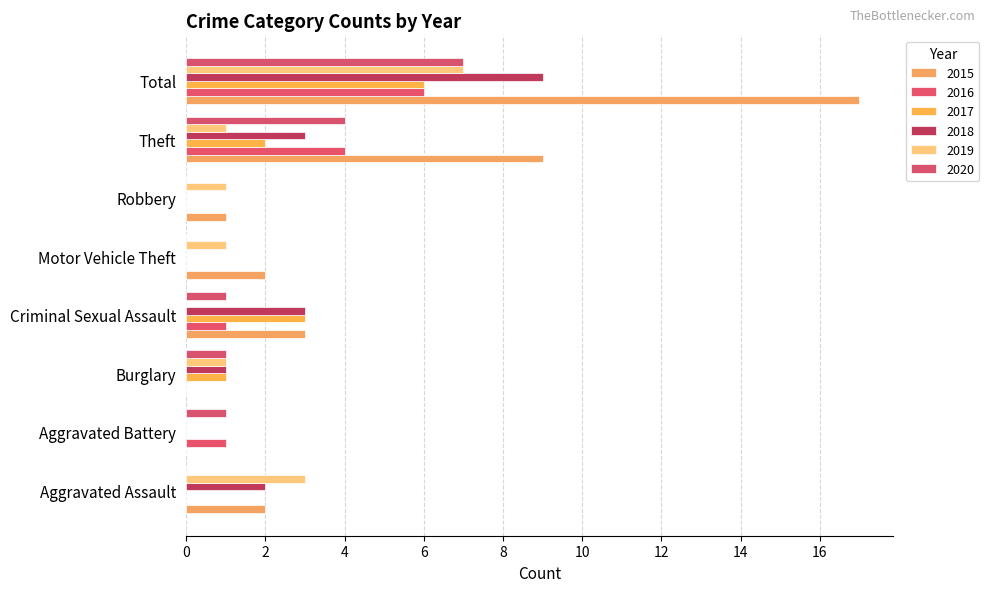

What is the label of the 4th bar from the right?

Motor Vehicle Theft